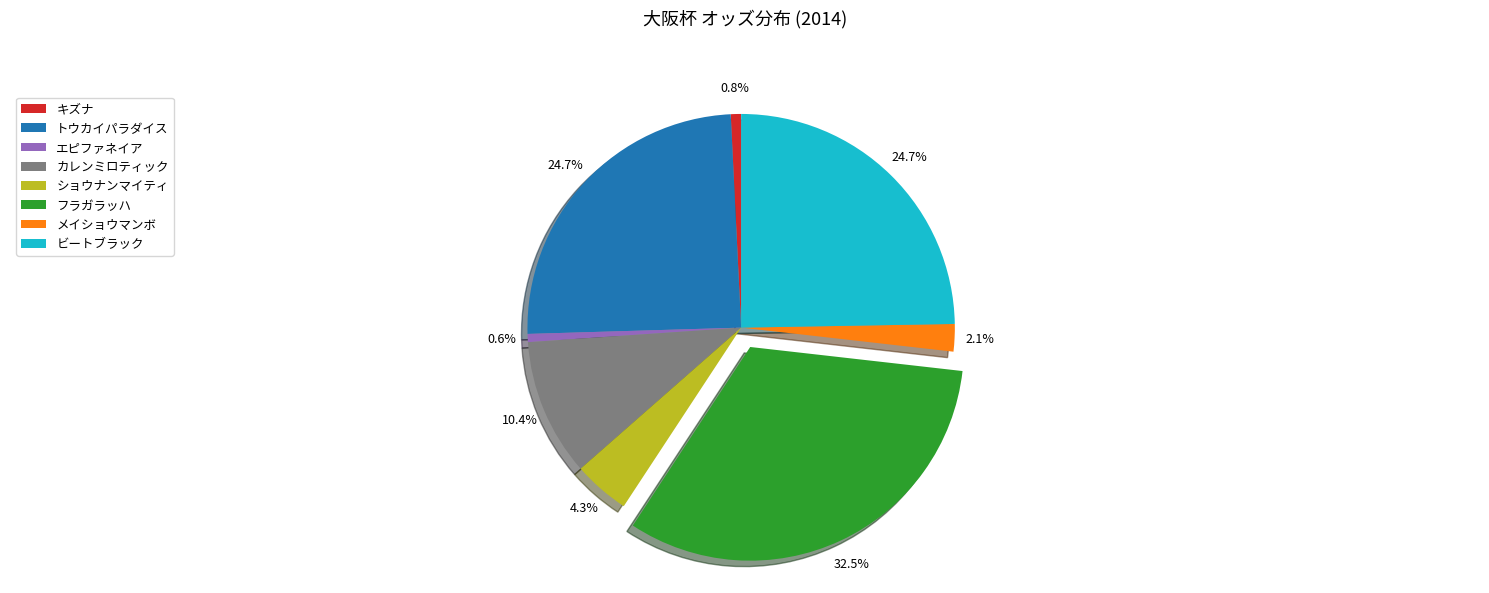

Count the number of slices in the pie.

8